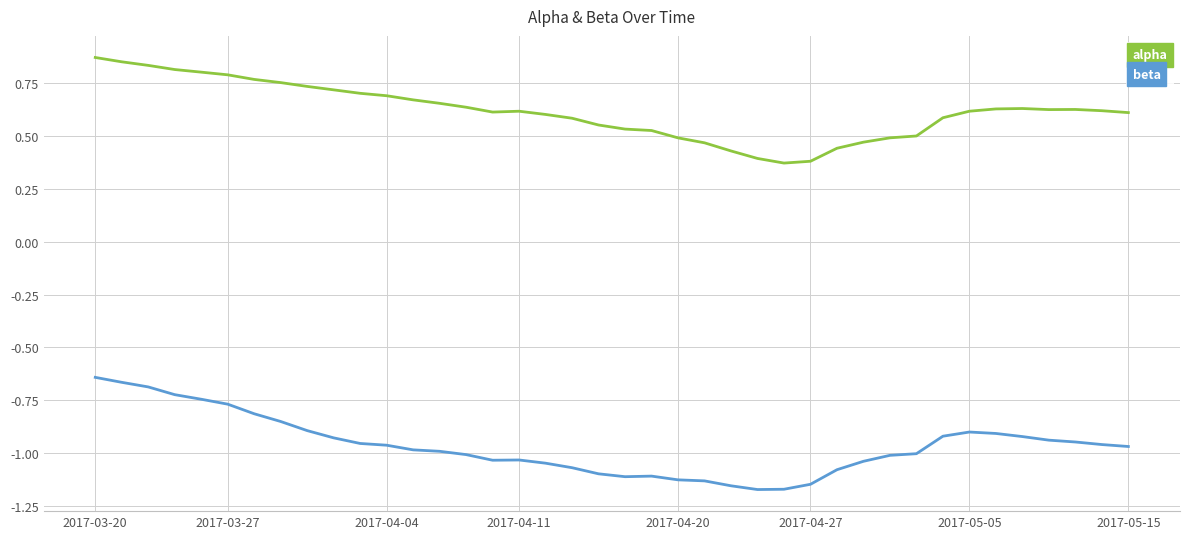

List the series in order of their overall mean, highest first.

alpha, beta